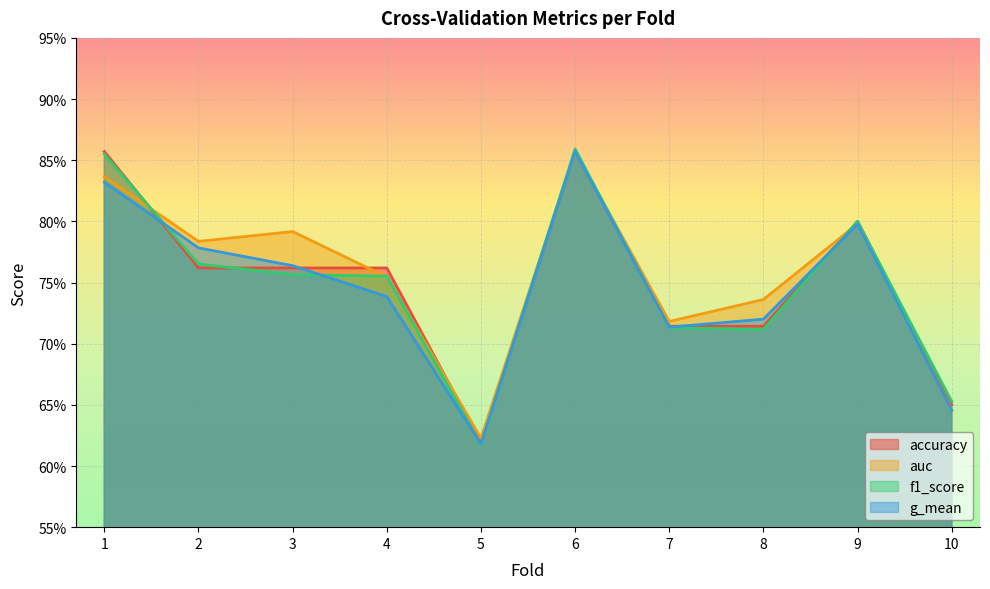

What is the difference between the maximum and second lowest values in the g_mean series?

0.2